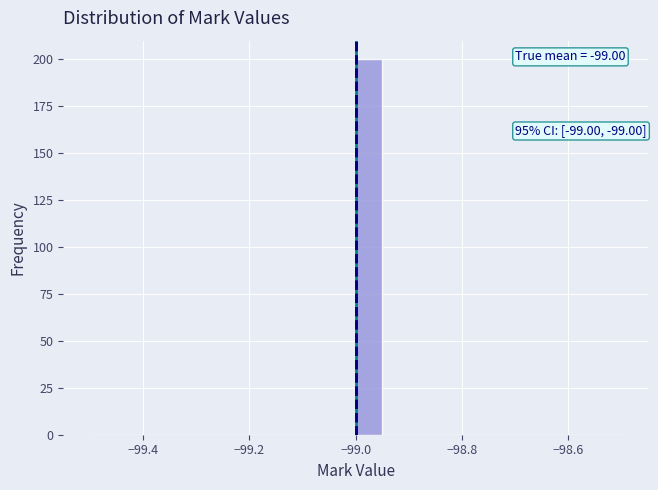

Read against the x-axis, roughly where is the centre of the tallest bar?

-98.98